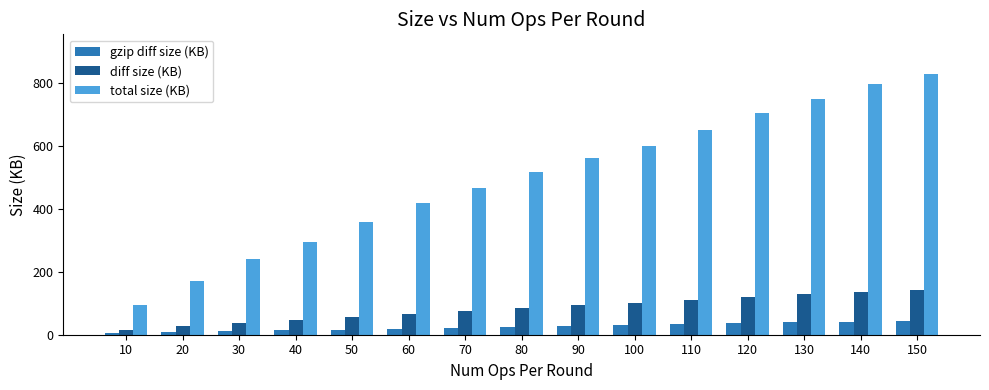

Read the gzip diff size (KB) value at 90.

28.0